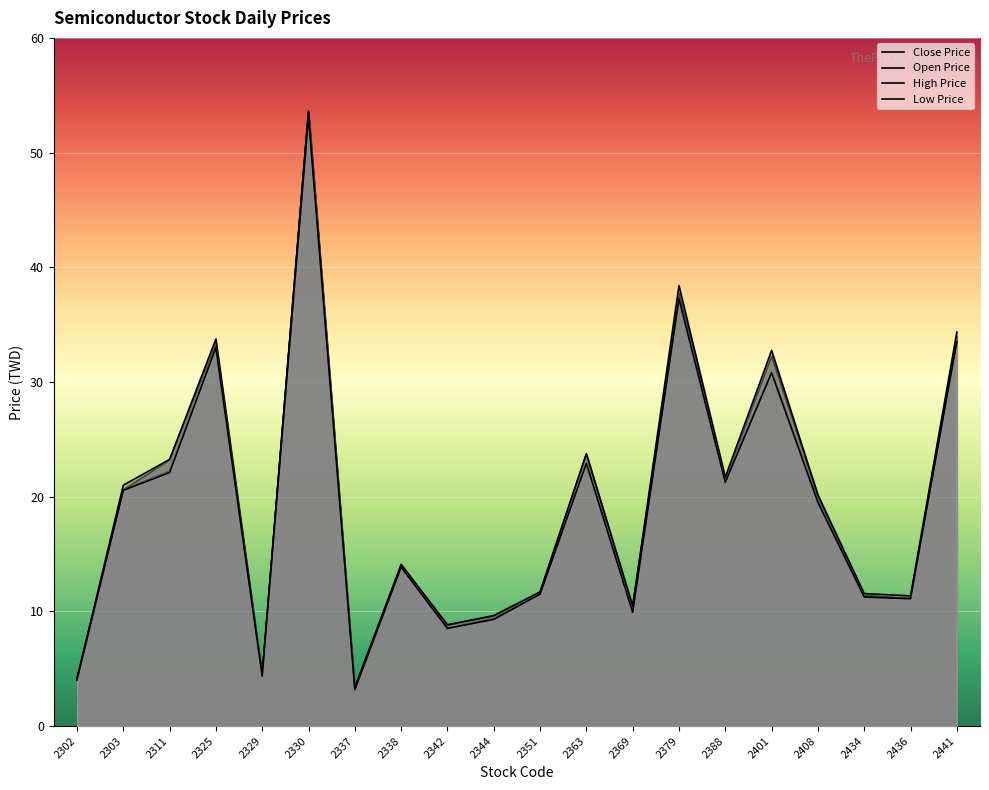

True or false: Low Price and Close Price cross at least once.

False